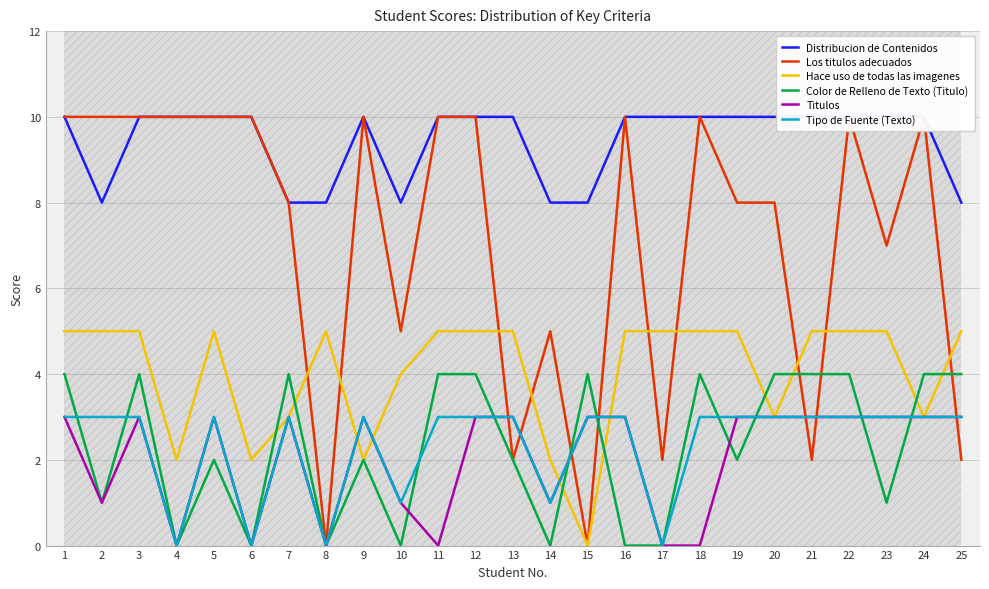

At 14, list the series in order from largest to smallest.

Distribucion de Contenidos, Los titulos adecuados, Hace uso de todas las imagenes, Titulos, Tipo de Fuente (Texto), Color de Relleno de Texto (Titulo)